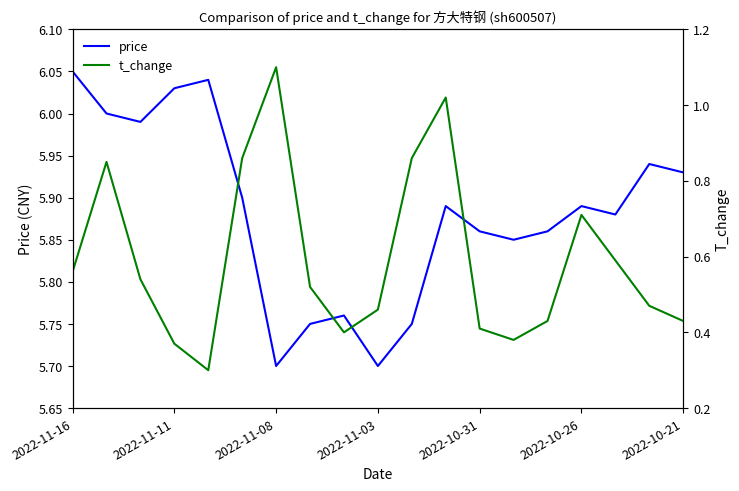

Is it true that price equals 5.7 at 2022-11-08?

True